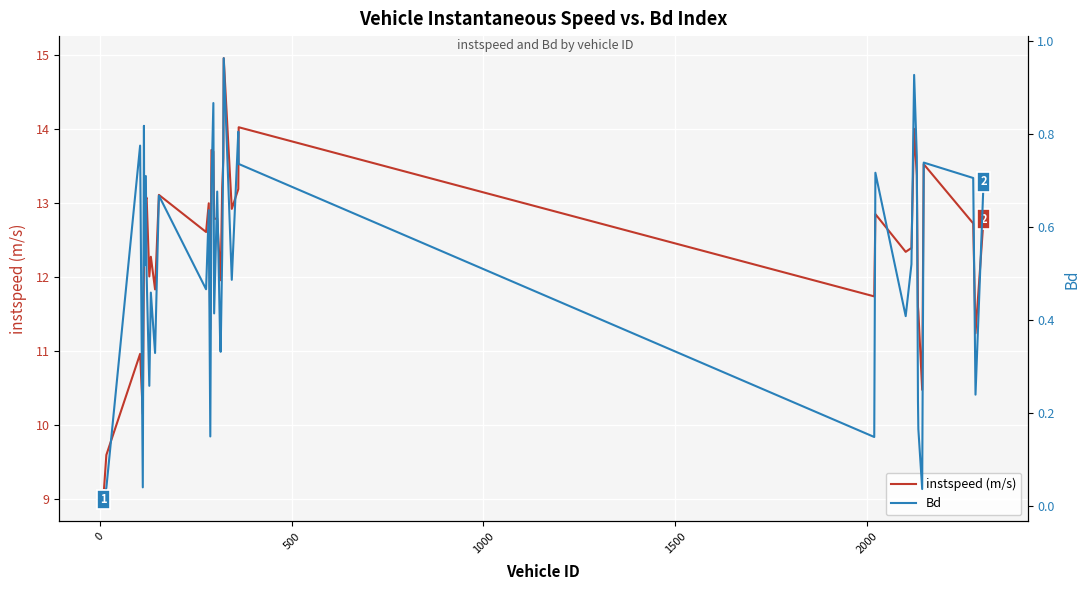

The value of Bd at 7 is 0.1. True or false?

False